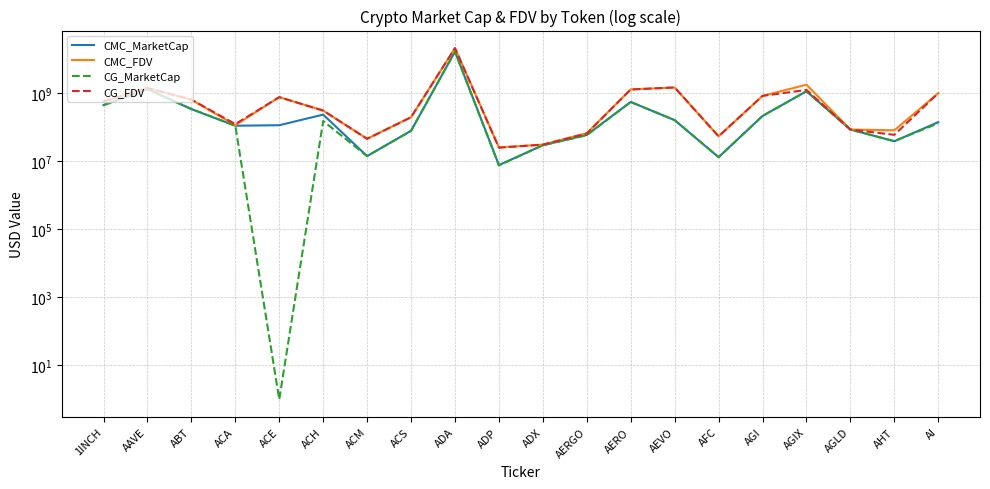

What position from the left is AHT?

19